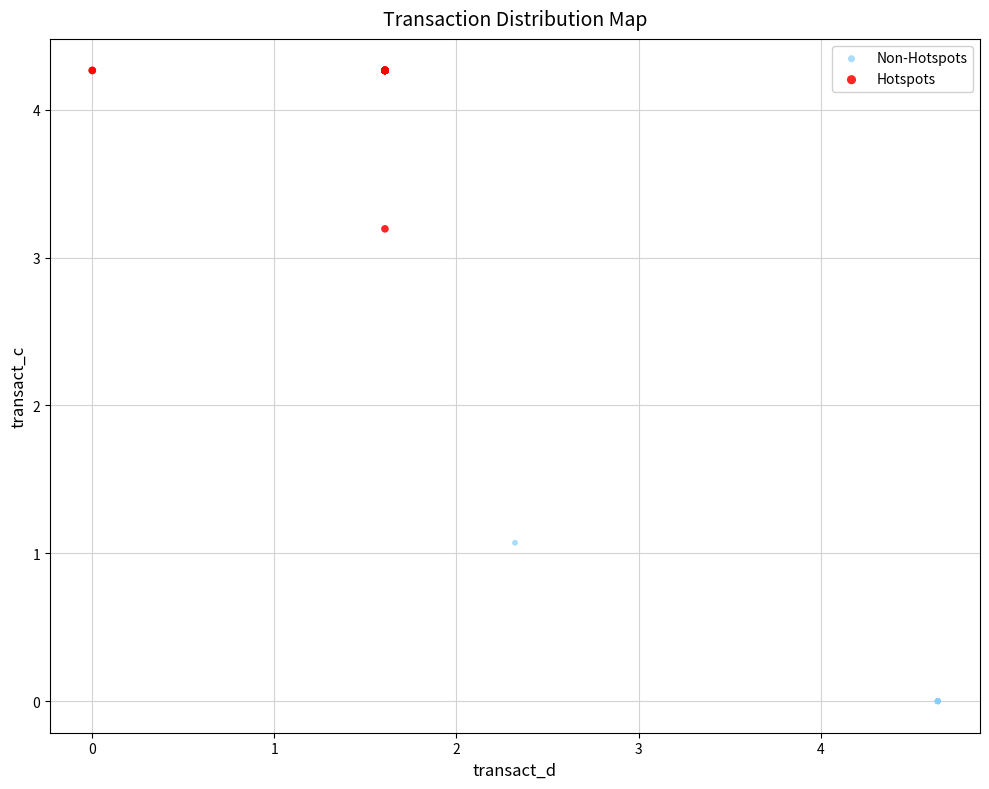

Which series contains the lowest Y value?

Non-Hotspots